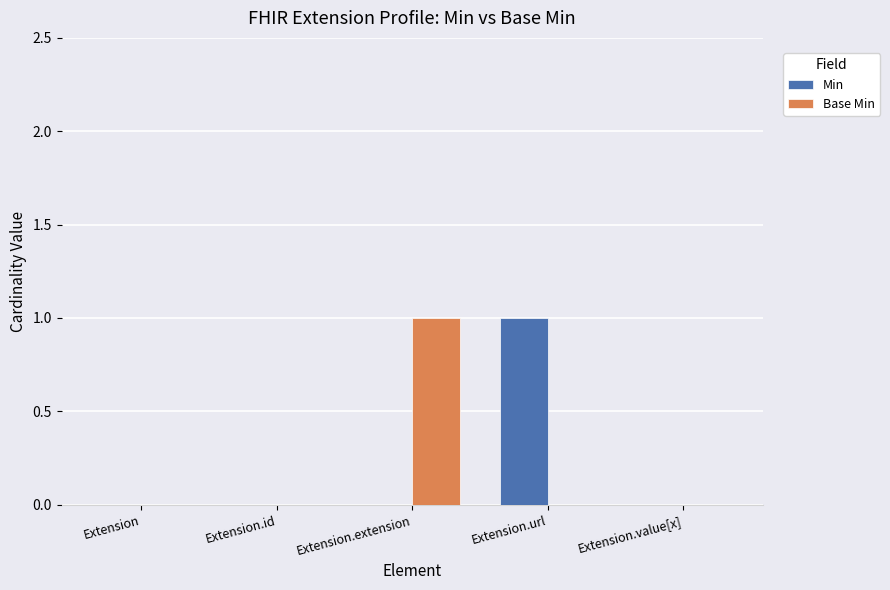

What is the greatest value displayed?

1